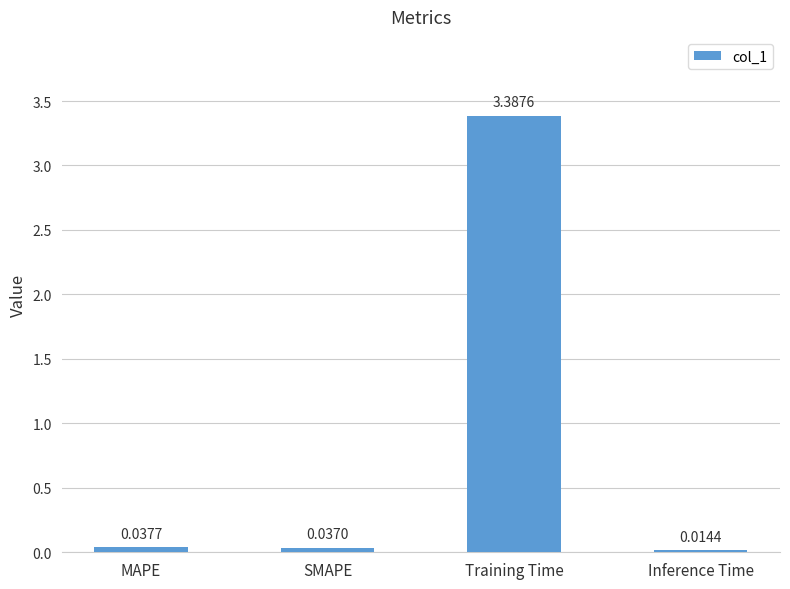

Is it true that the value at Training Time is 2.4?

False